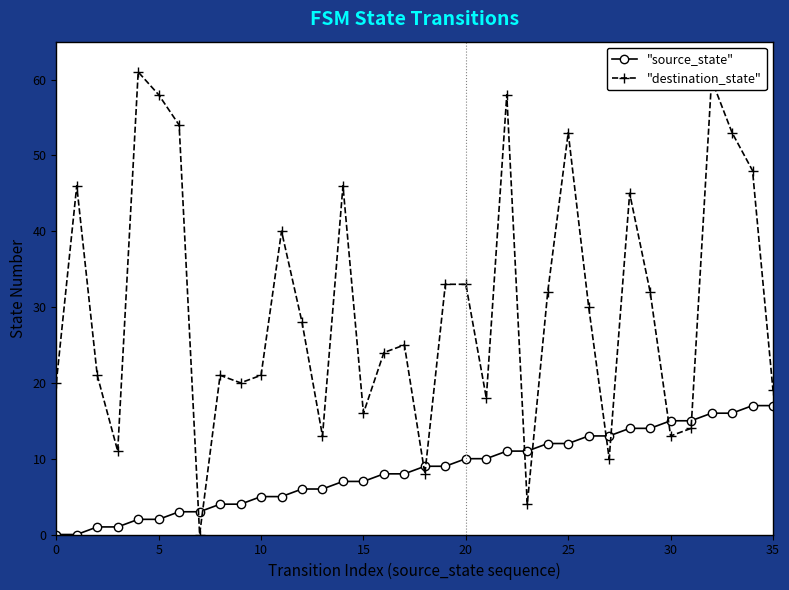

List the series in order of their overall mean, highest first.

"destination_state", "source_state"